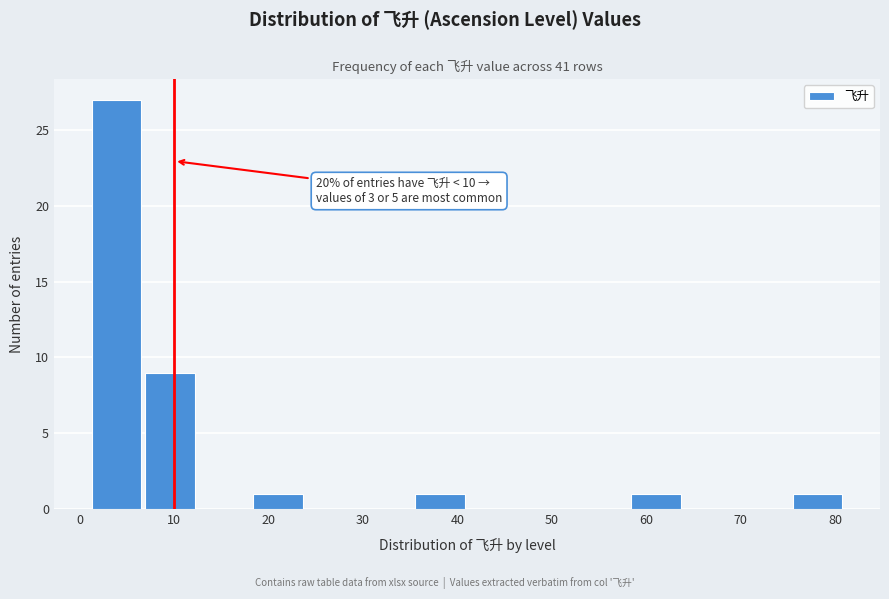

Over which range of the x-axis is the bar tallest?

1 to 7